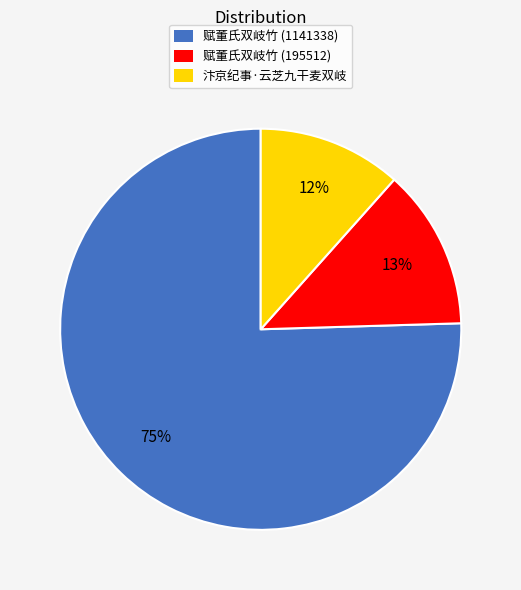

The 赋董氏双岐竹 (1141338) slice represents 75% of the pie. True or false?

True